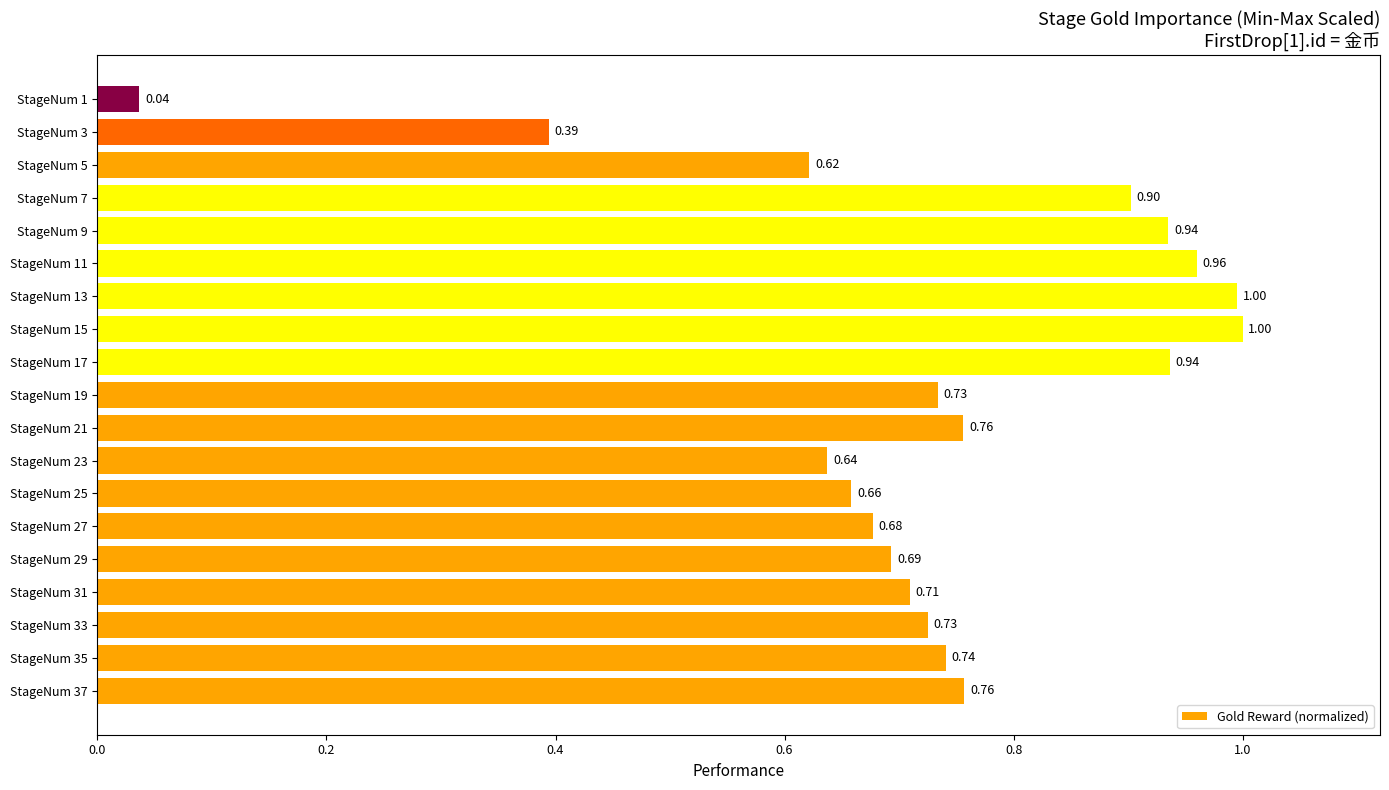

Between StageNum 19 and StageNum 7, which is larger?

StageNum 7